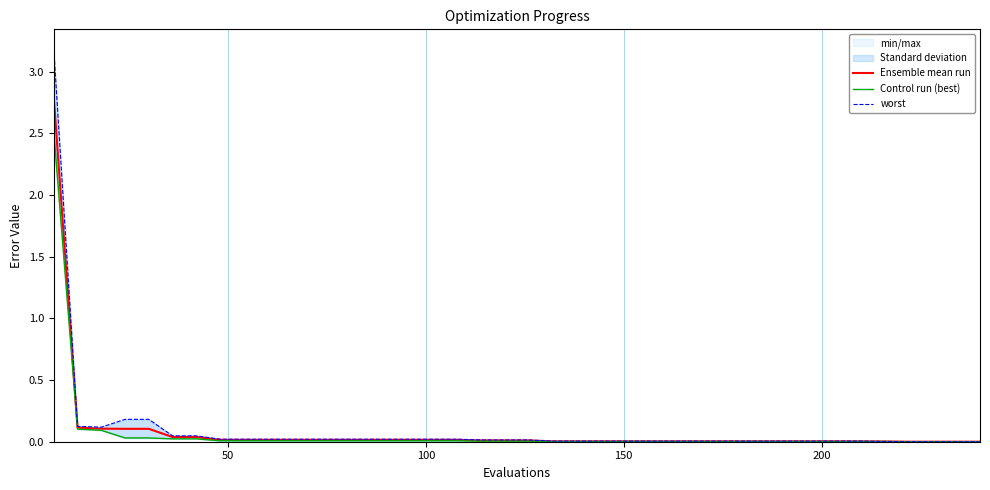

What is the highest value of the Ensemble mean run series?

2.8